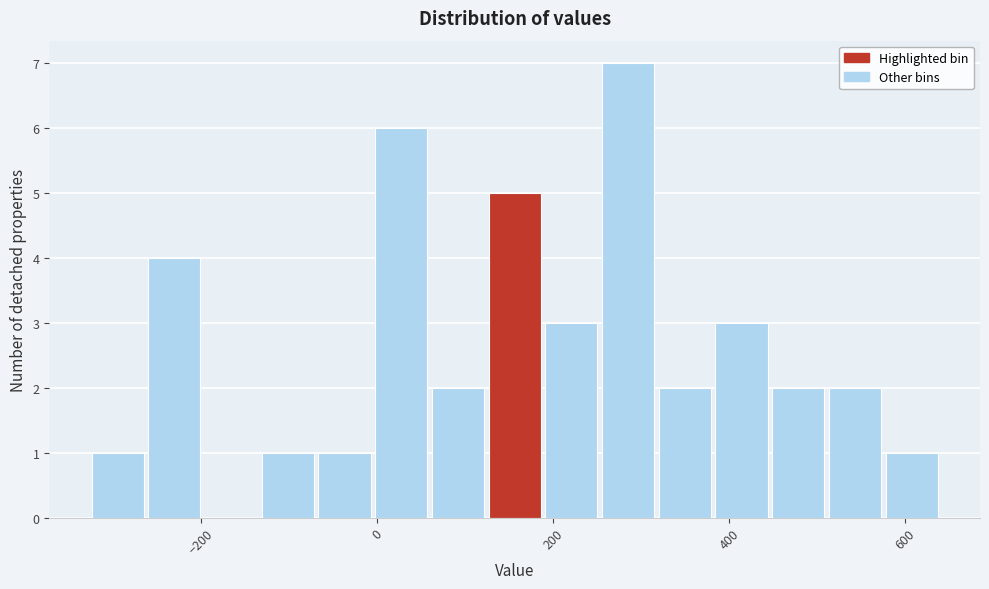

Read against the x-axis, roughly where is the centre of the tallest bar?

280